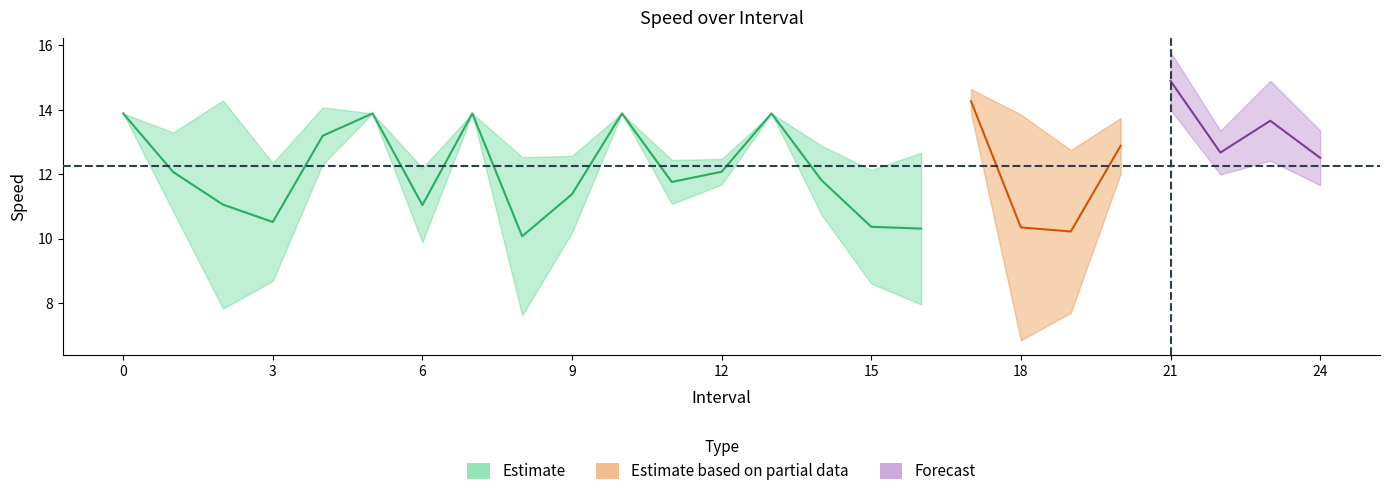

True or false: avgspeed has a value of 8.7 at 3.0.

True